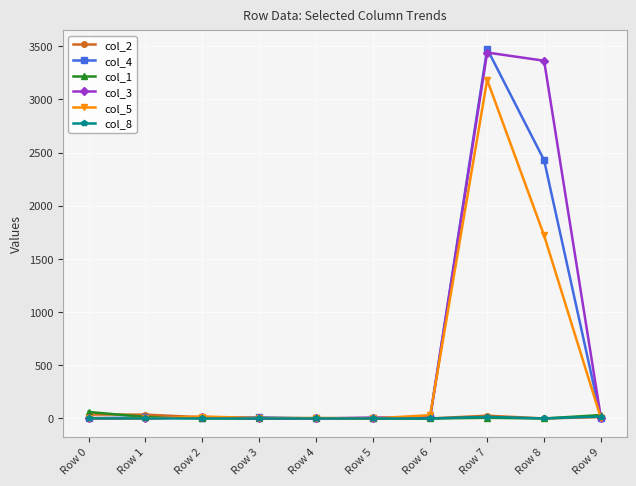

The col_4 series shows 3 at Row 0. True or false?

True